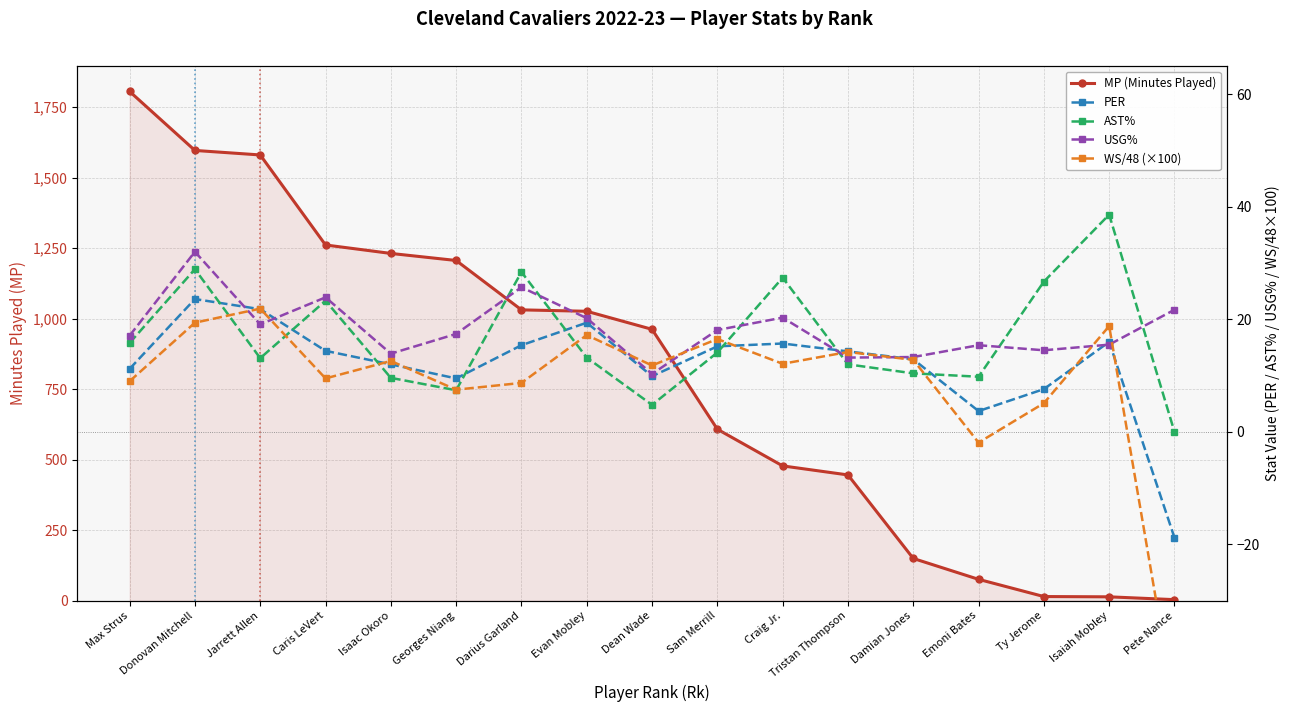

Is it true that WS/48 (×100) equals 7.5 at Georges Niang?

True